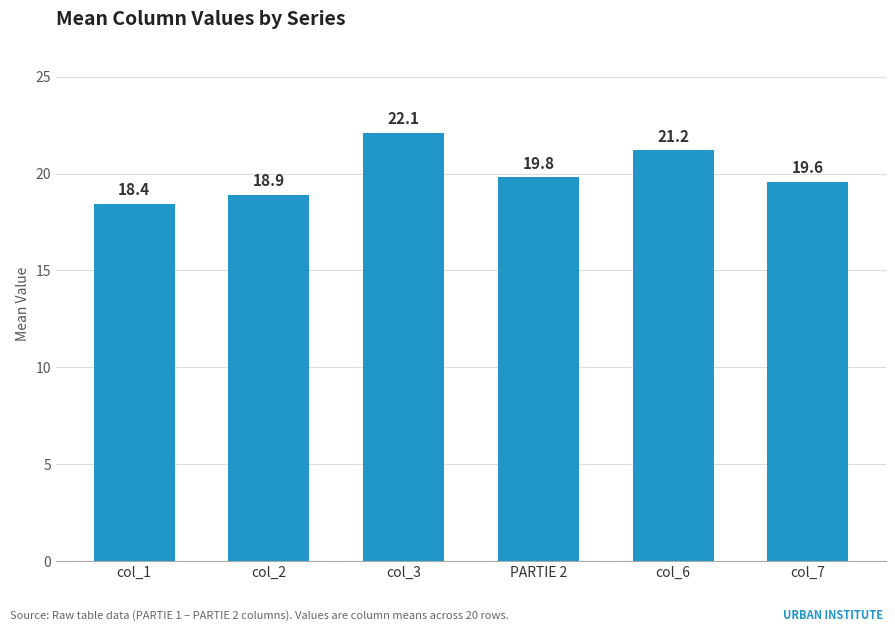

Read the value at col_2.

18.9